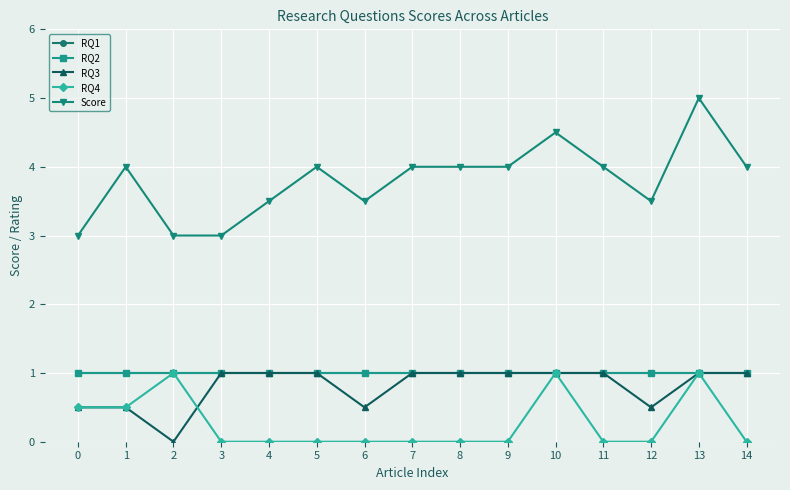

At which label does Score first exceed 4?

10